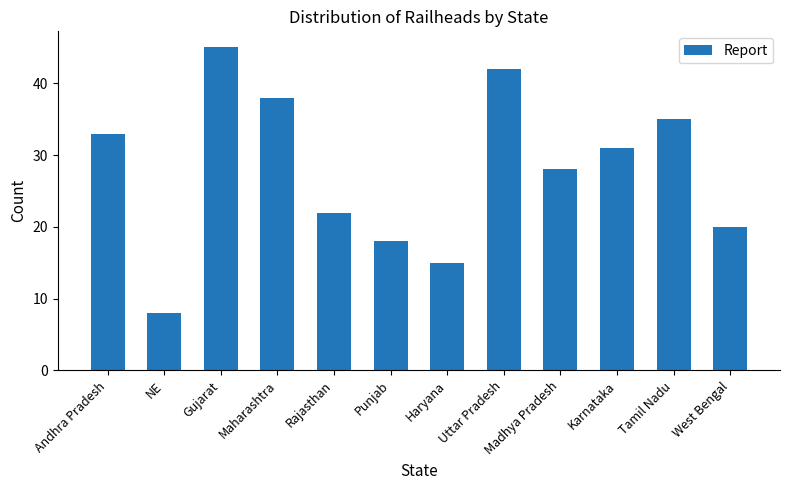

How many distinct data groups are displayed?

1